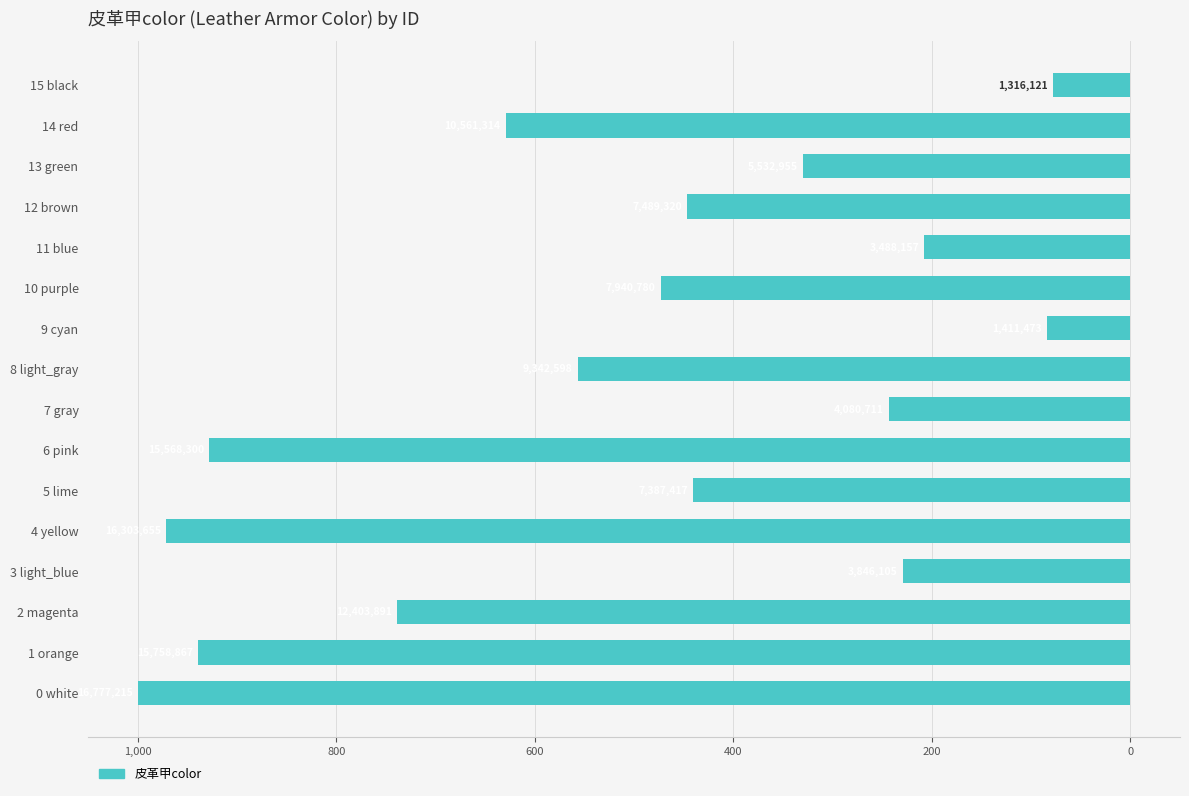

Where is the data nearest to the value -539?

8 light_gray